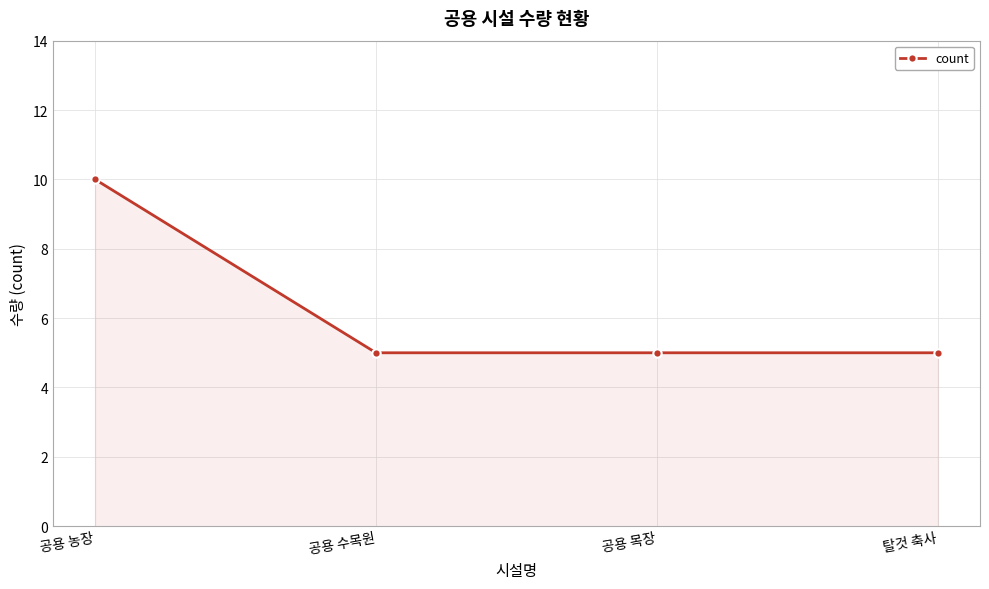

Reading left to right, extract all data points from this chart.

10	5	5	5